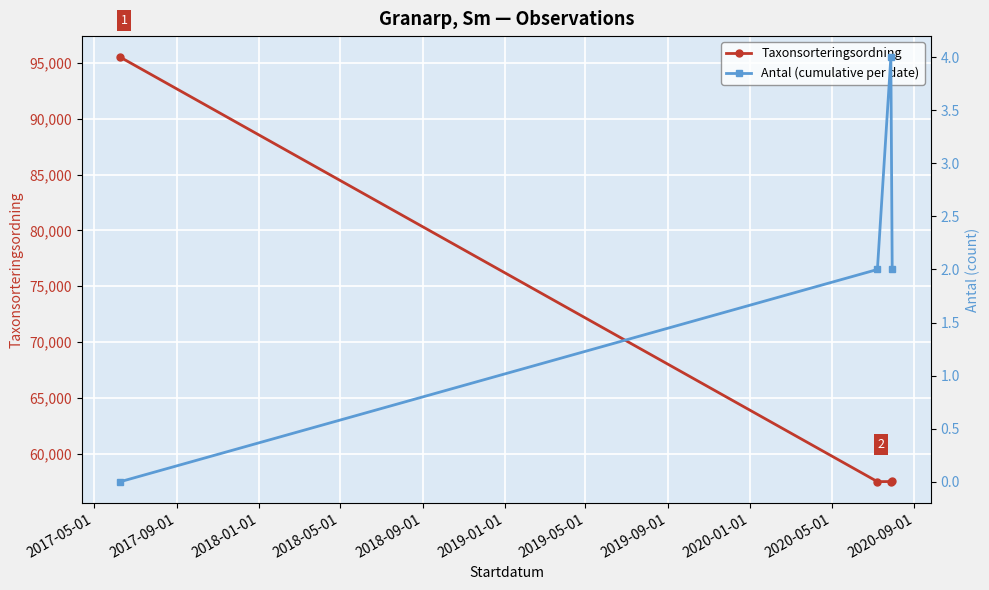

Which series has the largest range (max minus min)?

Taxonsorteringsordning